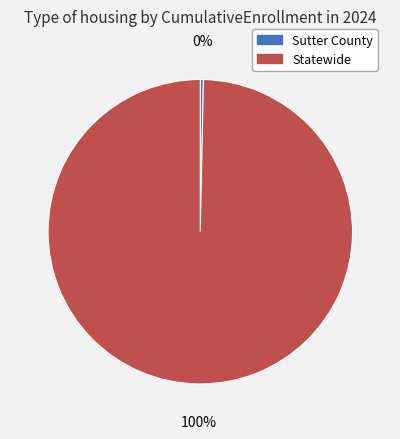

Count the number of slices in the pie.

2